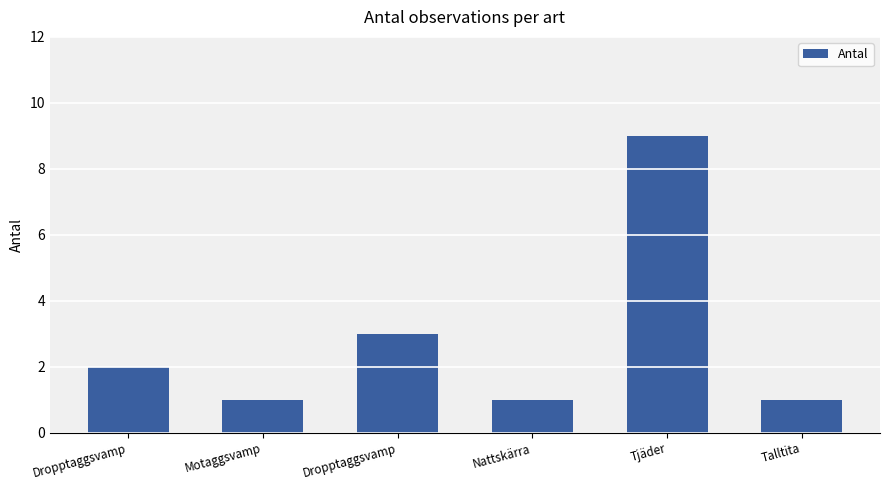

Count the number of categories in the chart.

6